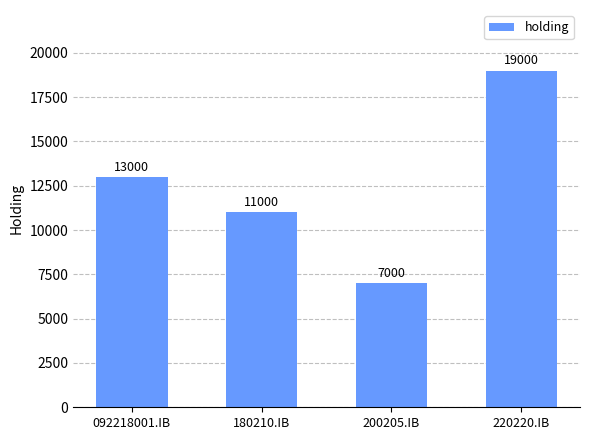

What value does the data have at 200205.IB?

7000